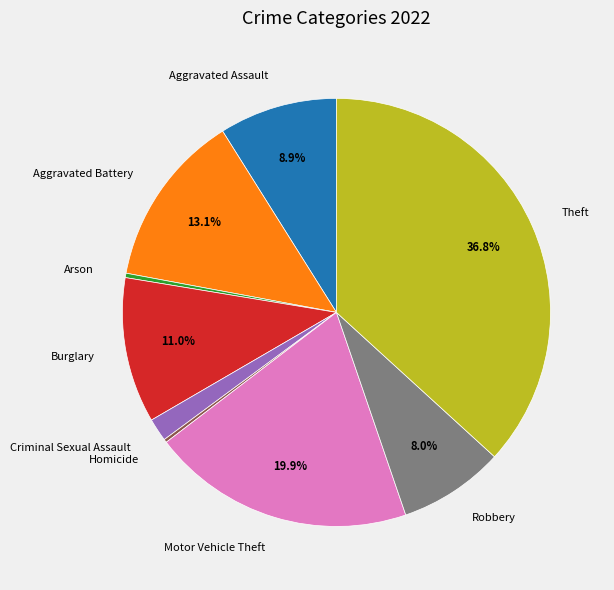

Do Theft and Motor Vehicle Theft together represent more than half of the pie?

Yes